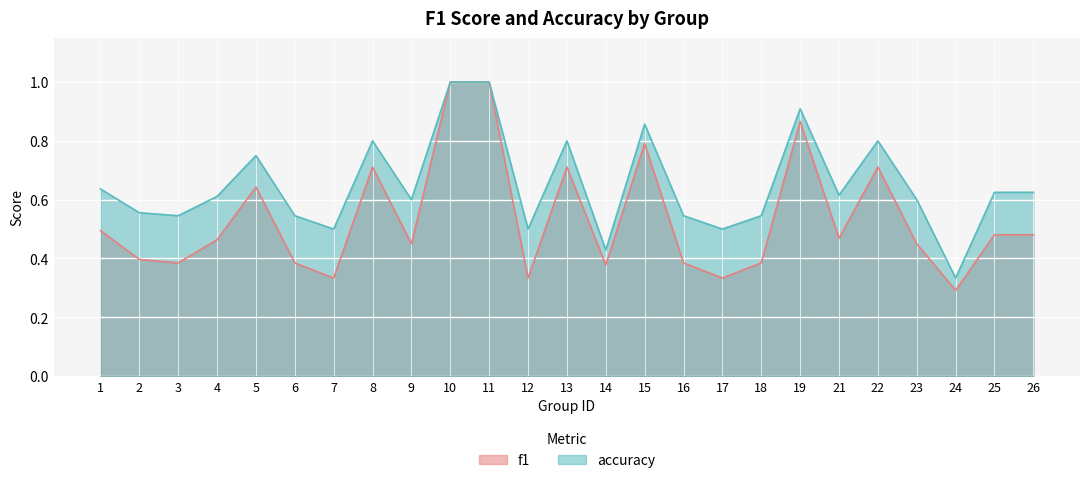

The value of f1 at 9 is 0.5. True or false?

True